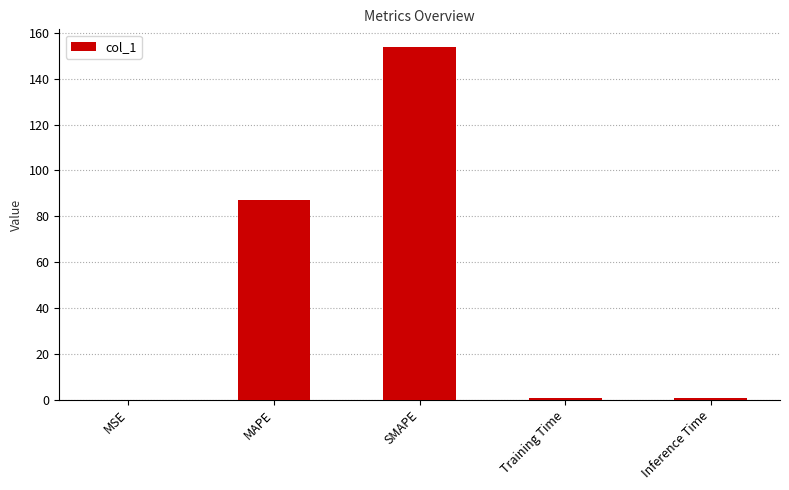

What is the average value?

48.4